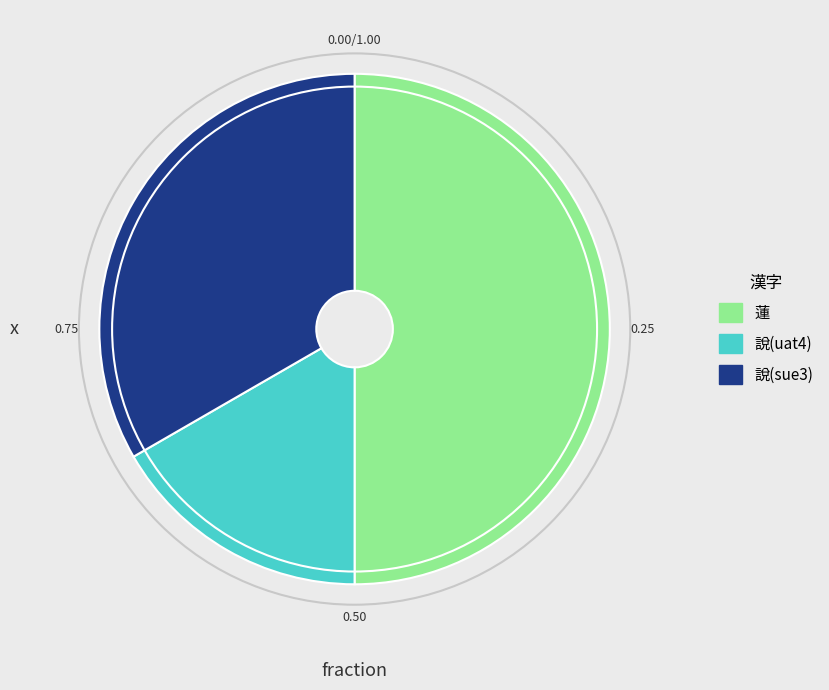

Between 說(uat4) and 說(sue3), which is larger?

說(sue3)